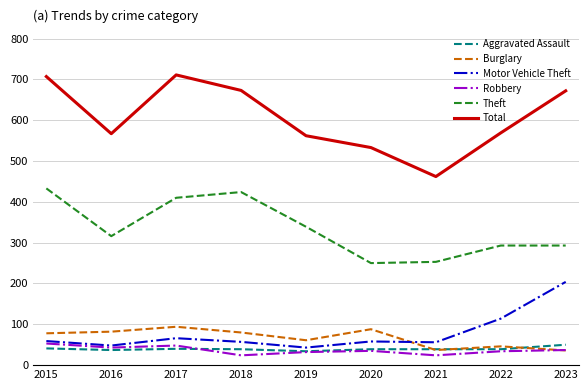

Between 2017 and 2022, which series saw the biggest shift?

Total